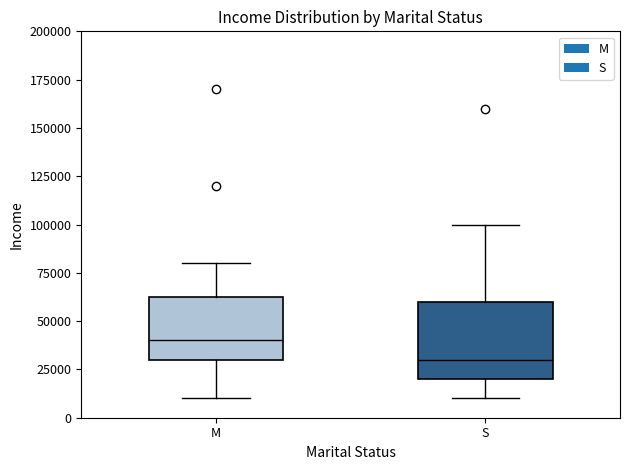

Which box has the highest median line?

M